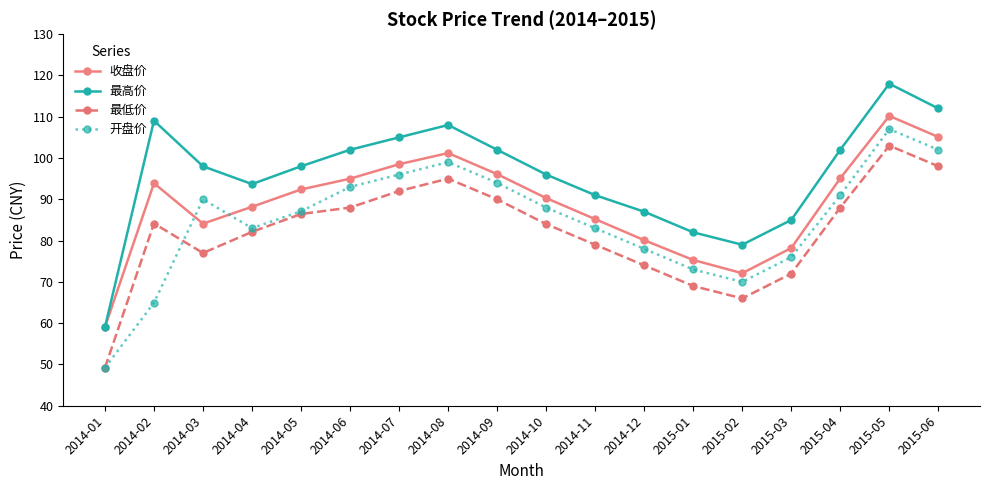

True or false: 收盘价 has a value of 32.5 at 2015-04.

False